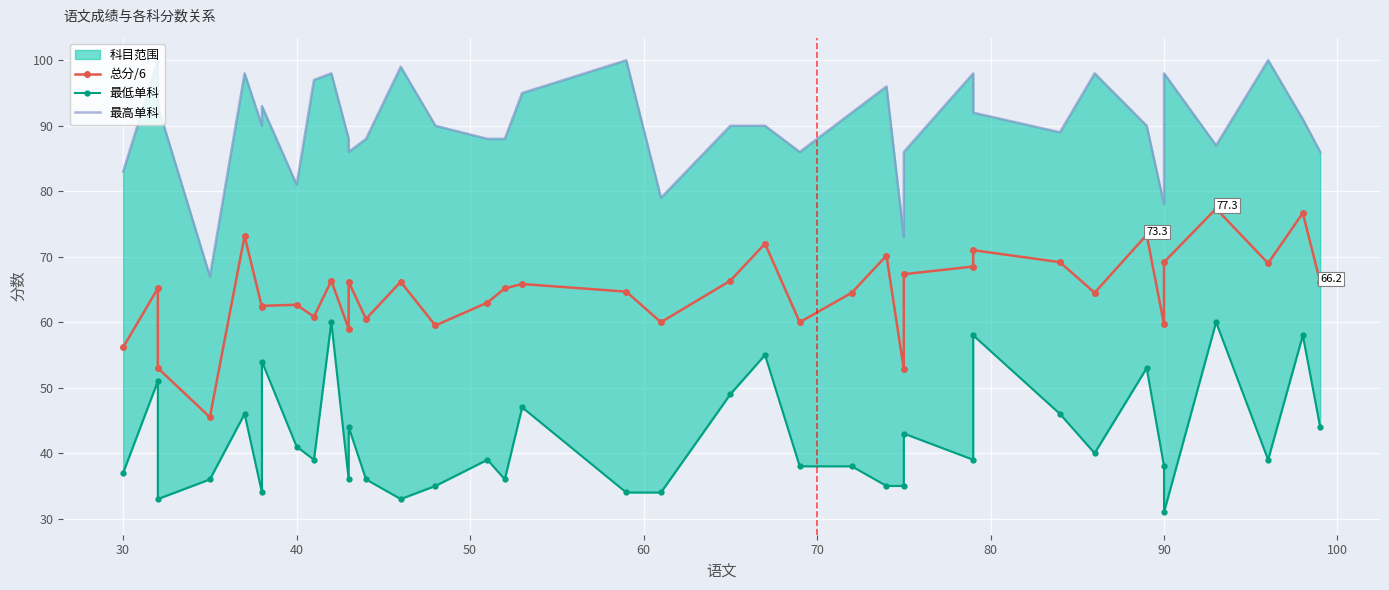

True or false: 总分/6 and 最低单科 cross at least once.

False